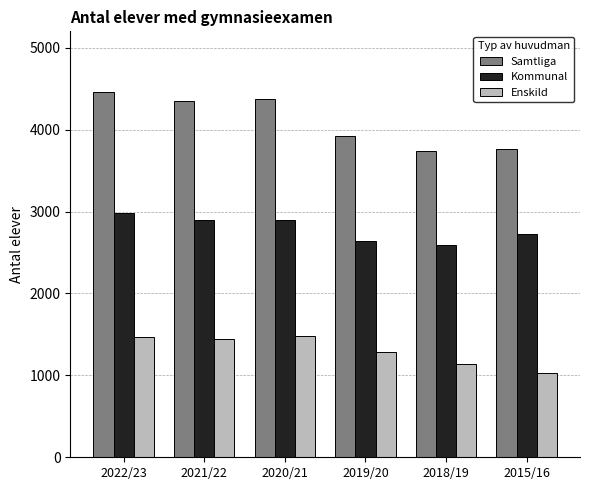

Where is Samtliga nearest to the value 4094?

2019/20